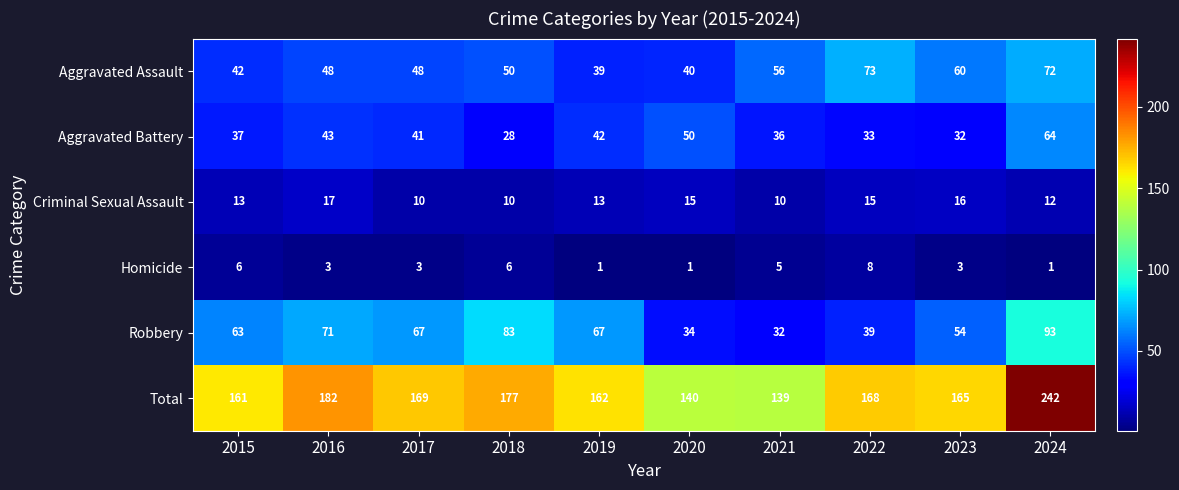

Which series has the widest spread of values?

Total